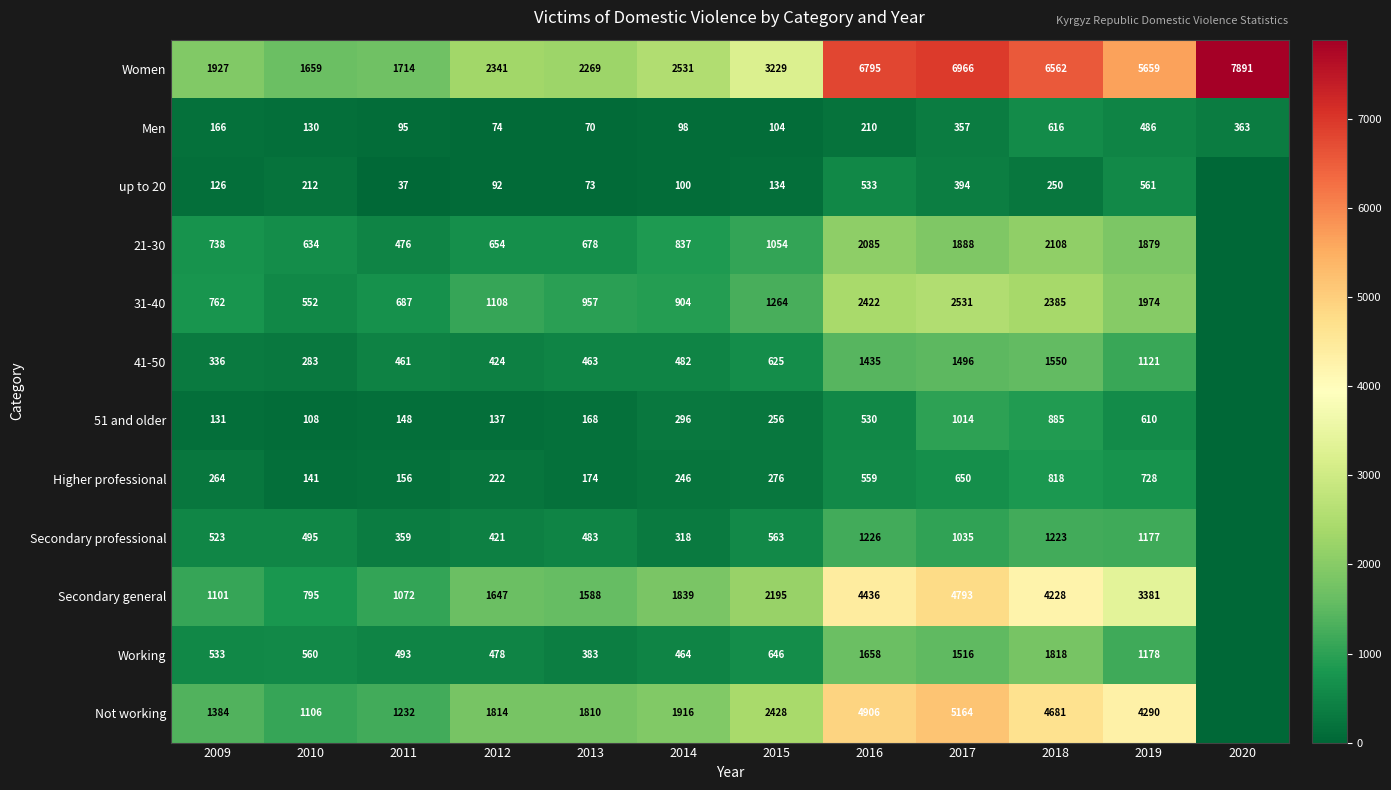

What is the difference between the Higher professional values at 2016 and 2019?

169